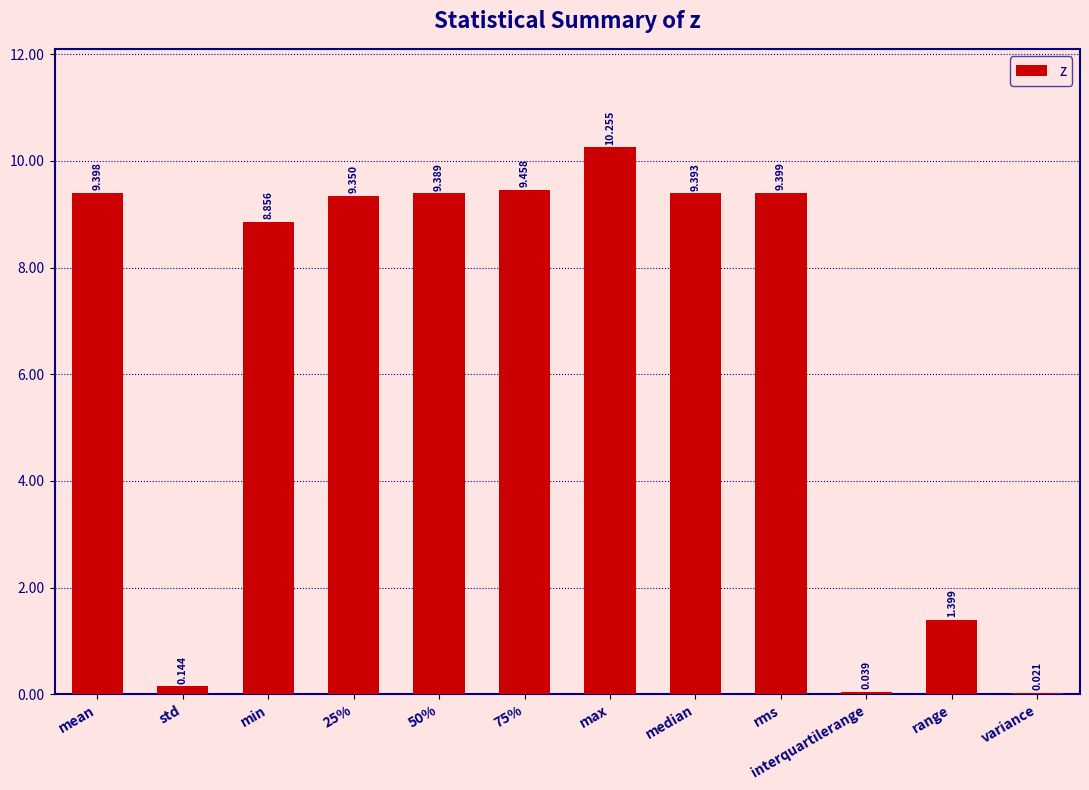

What is the greatest value displayed?

10.3